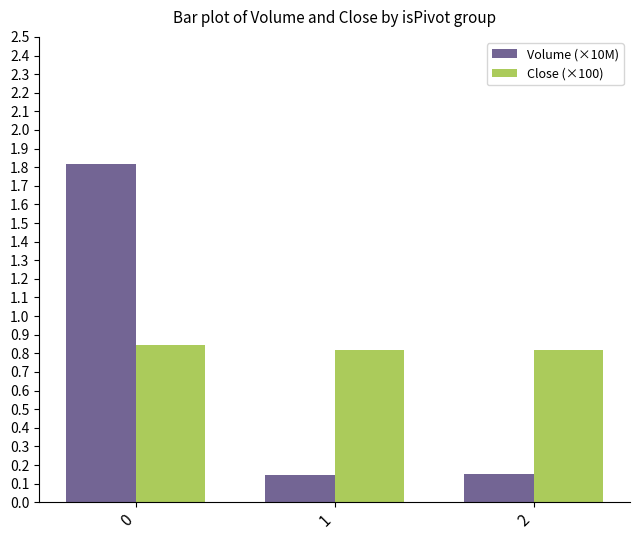

The Volume (×10M) series shows 0.9 at 0. True or false?

False